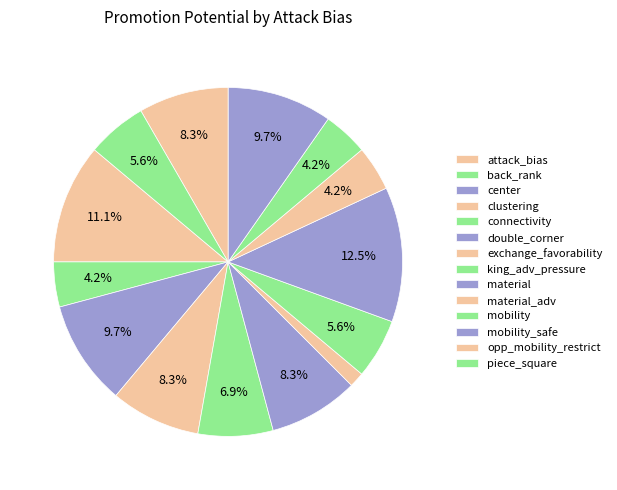

What is the change in value from back_rank to king_adv_pressure?

+1